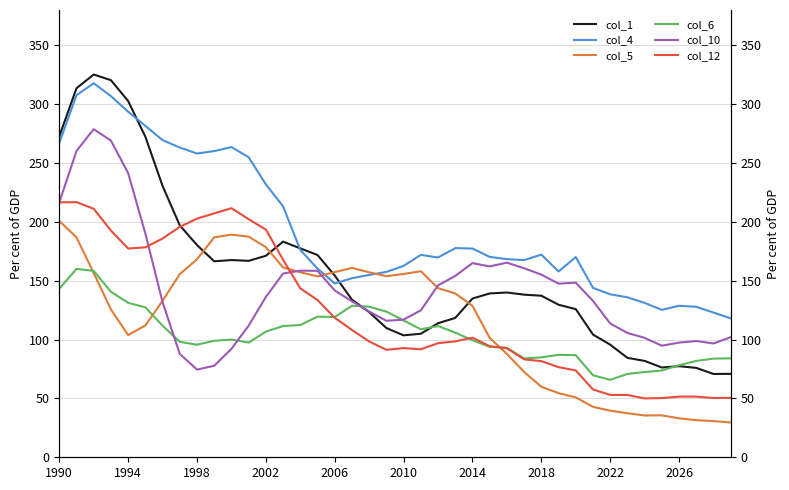

Is the value of col_6 at 18 greater than the value of col_4 at 25?

No